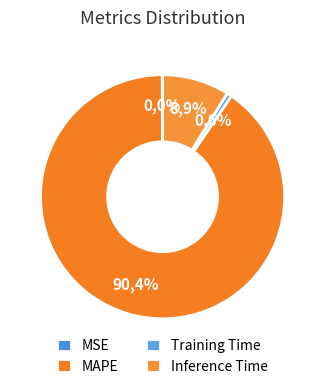

What percentage do MSE and Inference Time together represent?

8.9%